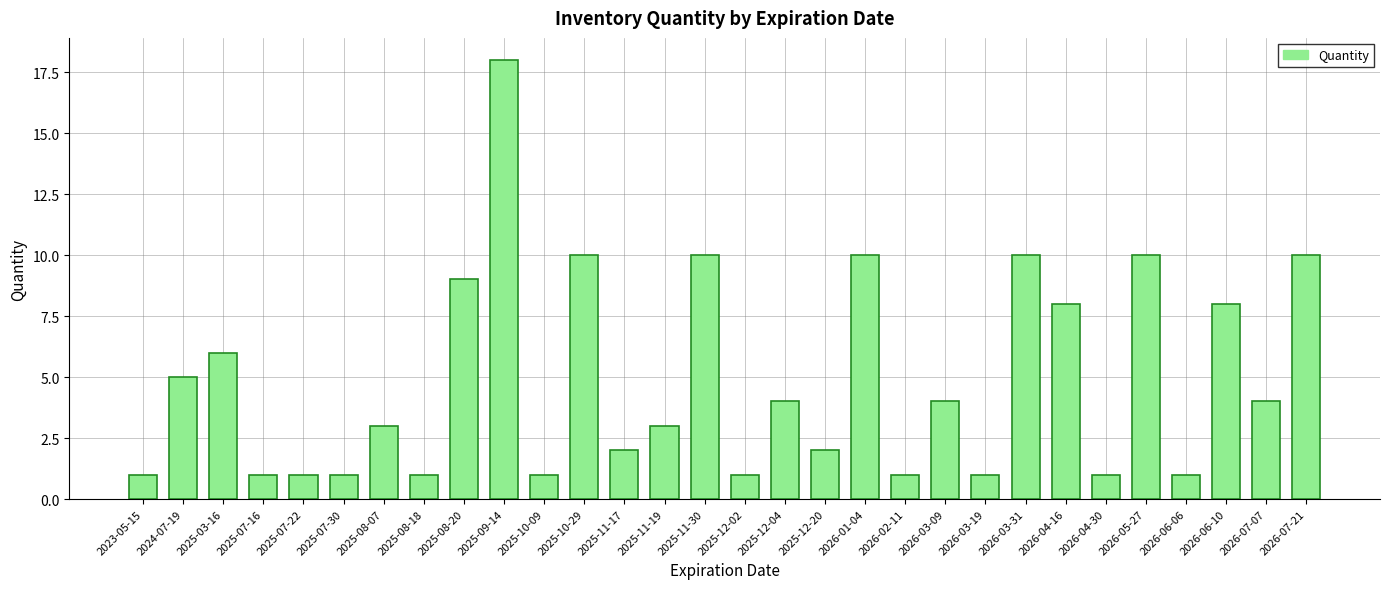

How many bars are there in total?

30